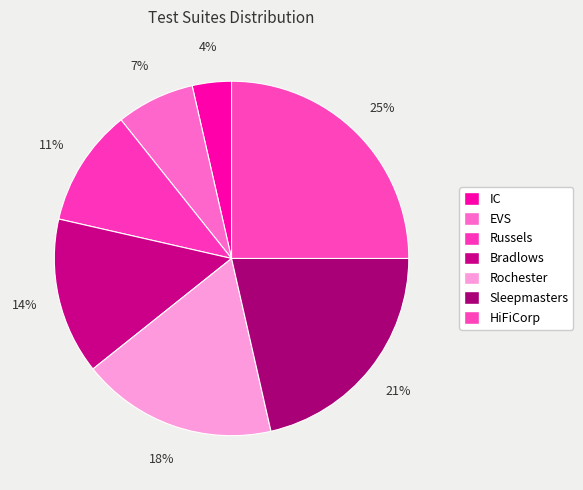

Is there any slice that represents more than half of the pie?

No